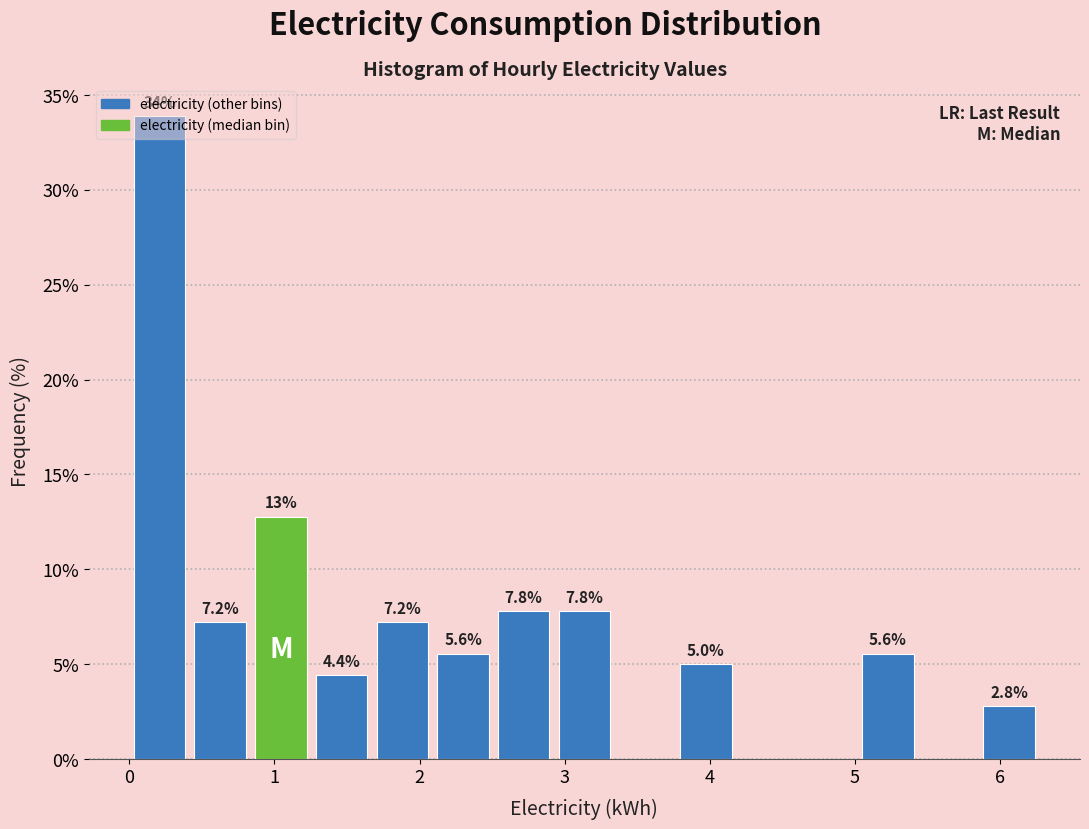

Over which range of the x-axis is the bar tallest?

0.0 to 0.4